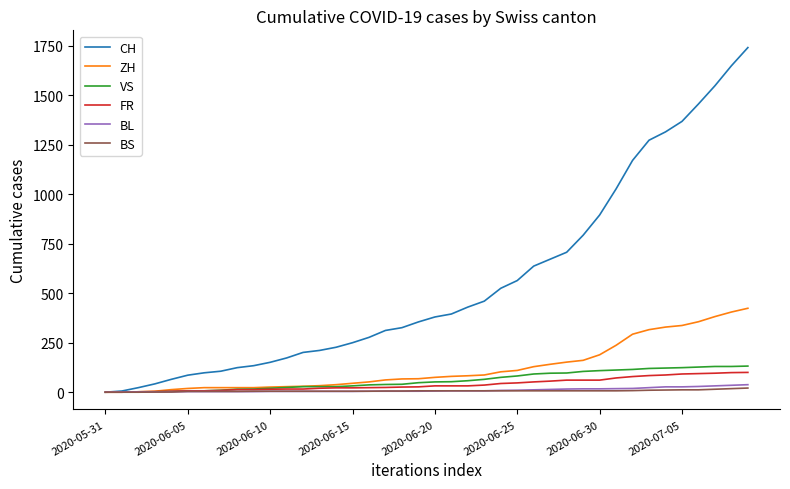

Which series has the largest range (max minus min)?

CH